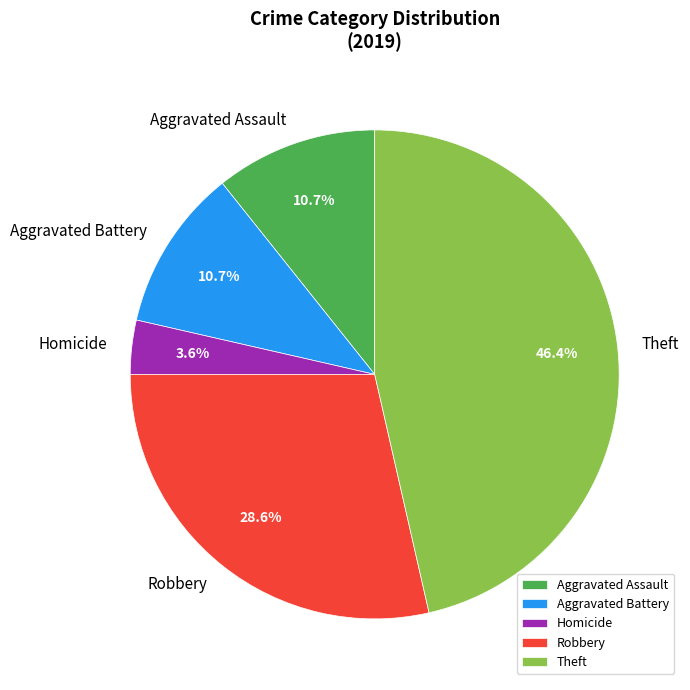

True or false: Theft accounts for 46% of the total.

True